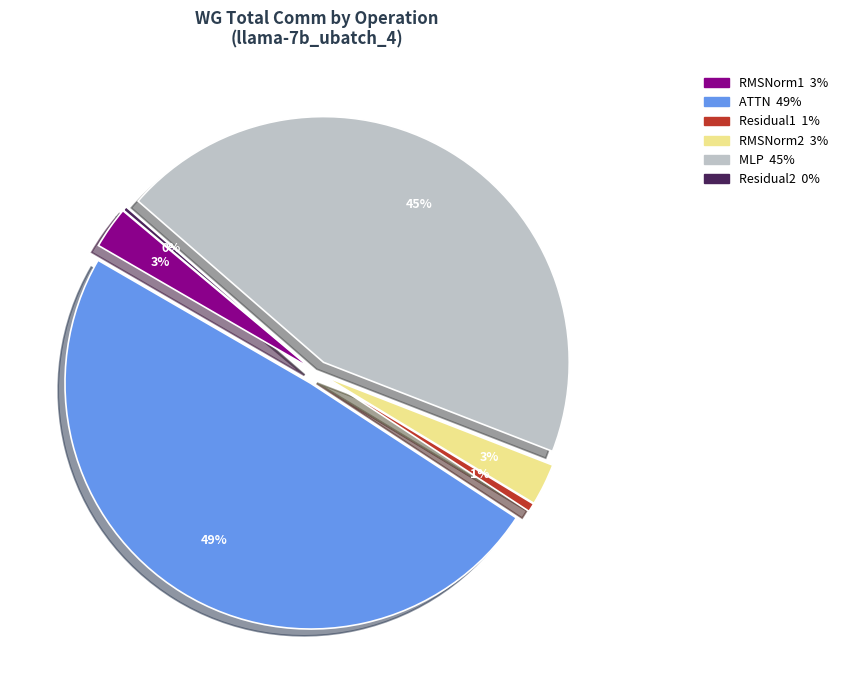

True or false: Residual1 accounts for 11% of the total.

False